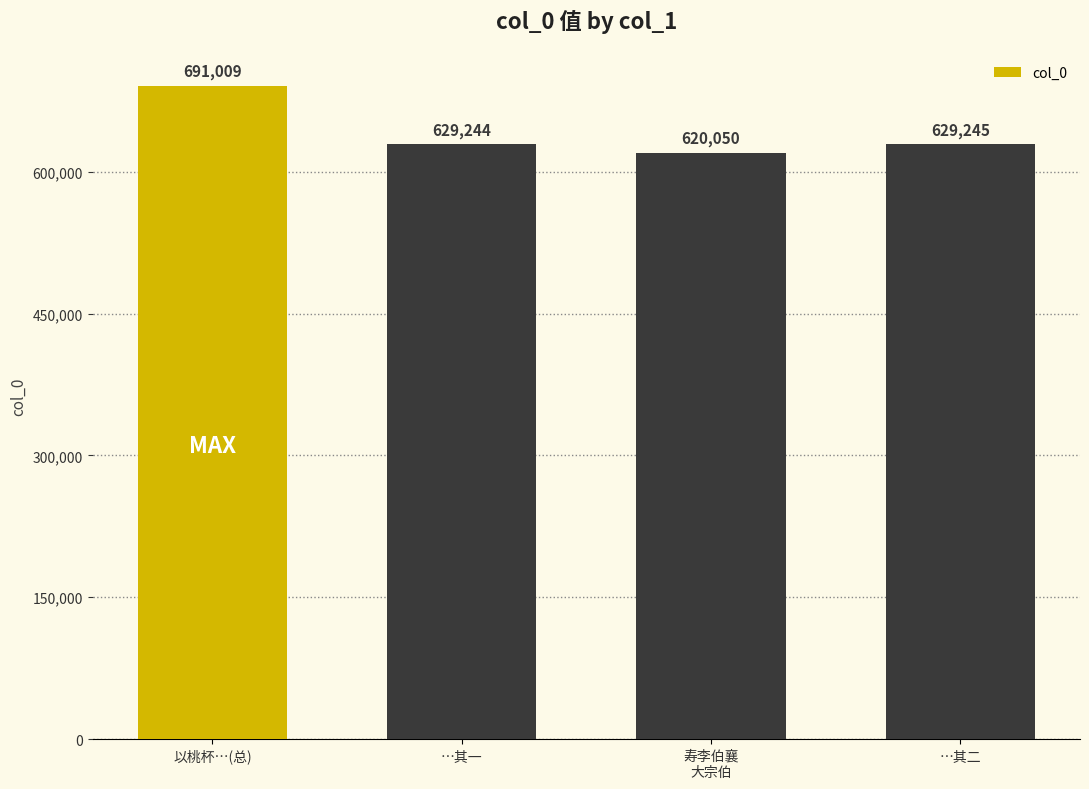

Approximately how many times larger is the value at …其一 compared to …其二?

1.0